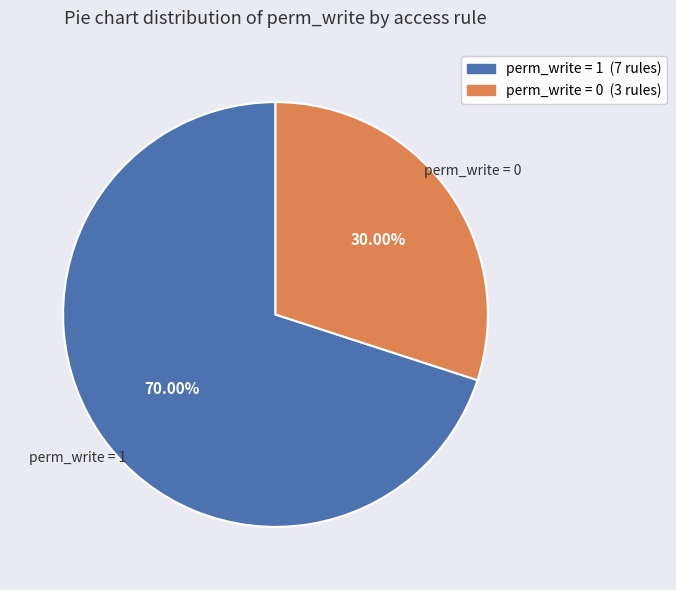

Is there a majority slice in this chart?

Yes